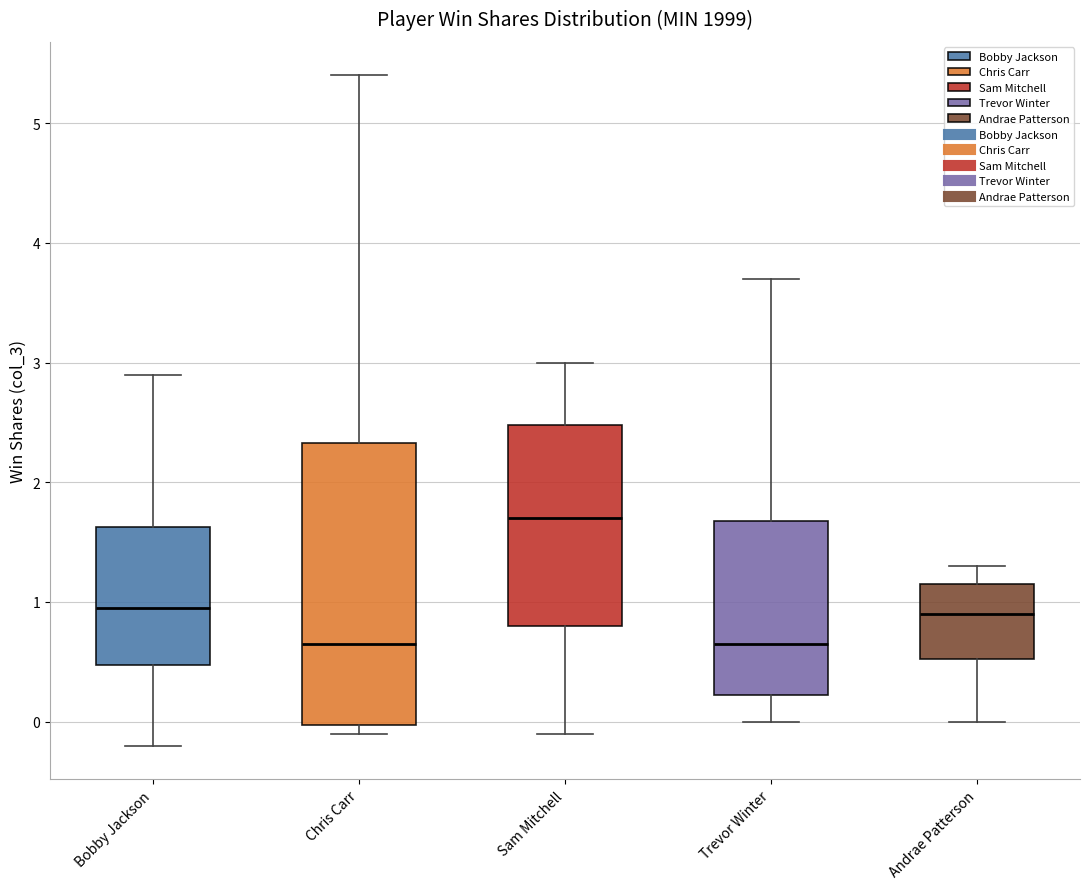

Reading left to right, read every box against the y-axis: the position of its median line, the range the box covers, and the ends of its whiskers. The values are not printed on the chart, so give them approximately, as read against the axis.

Bobby Jackson: median 1.0, box 0.5 to 1.6, whiskers -0.2 to 2.9
Chris Carr: median 0.7, box 0.0 to 2.3, whiskers -0.1 to 5.4
Sam Mitchell: median 1.7, box 0.8 to 2.5, whiskers -0.1 to 3.0
Trevor Winter: median 0.7, box 0.2 to 1.7, whiskers 0.0 to 3.7
Andrae Patterson: median 0.9, box 0.5 to 1.2, whiskers 0.0 to 1.3